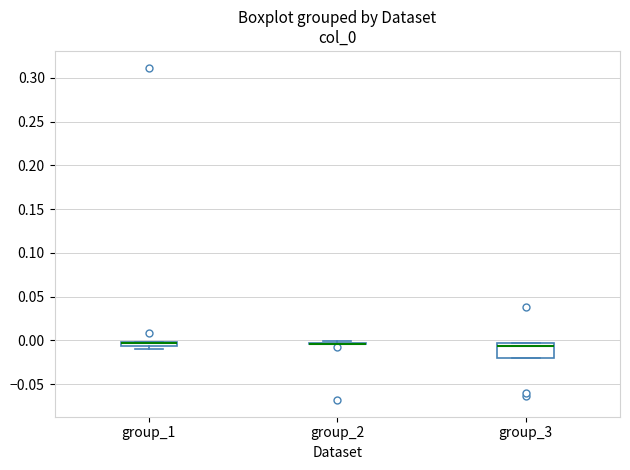

Where is the lower edge of the box for group_3 on the y-axis? The values are not printed on the chart, so give them approximately, as read against the axis.

-0.020